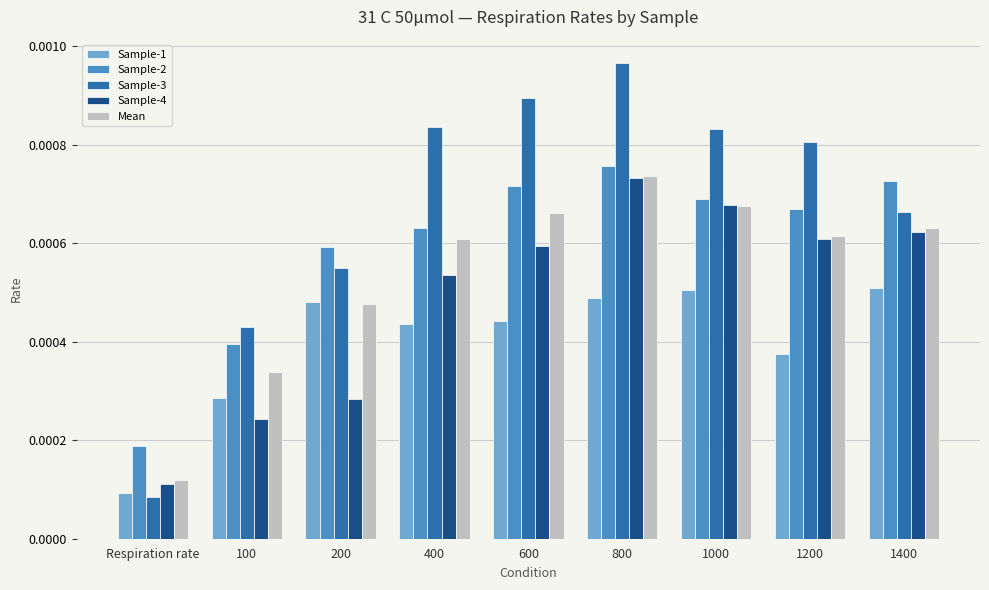

Count the number of data series in this chart.

5